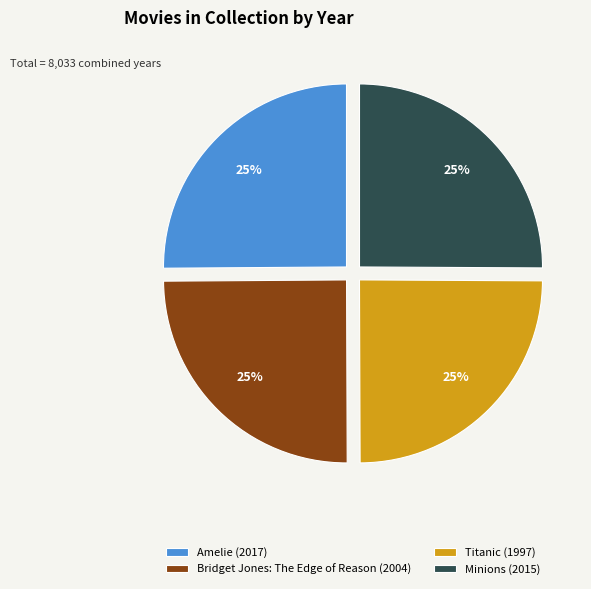

How many segments does this pie chart have?

4